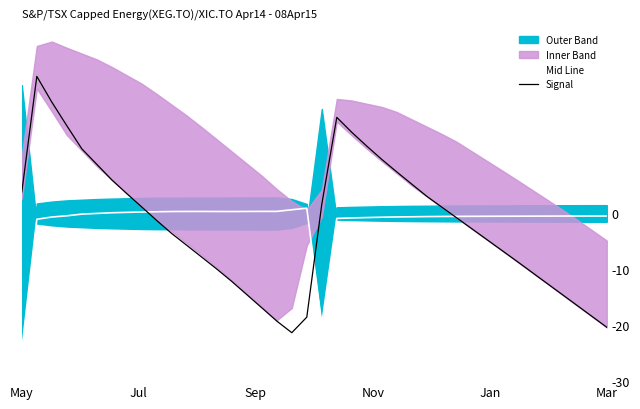

What is the label of the 4th point from the left?

Nov